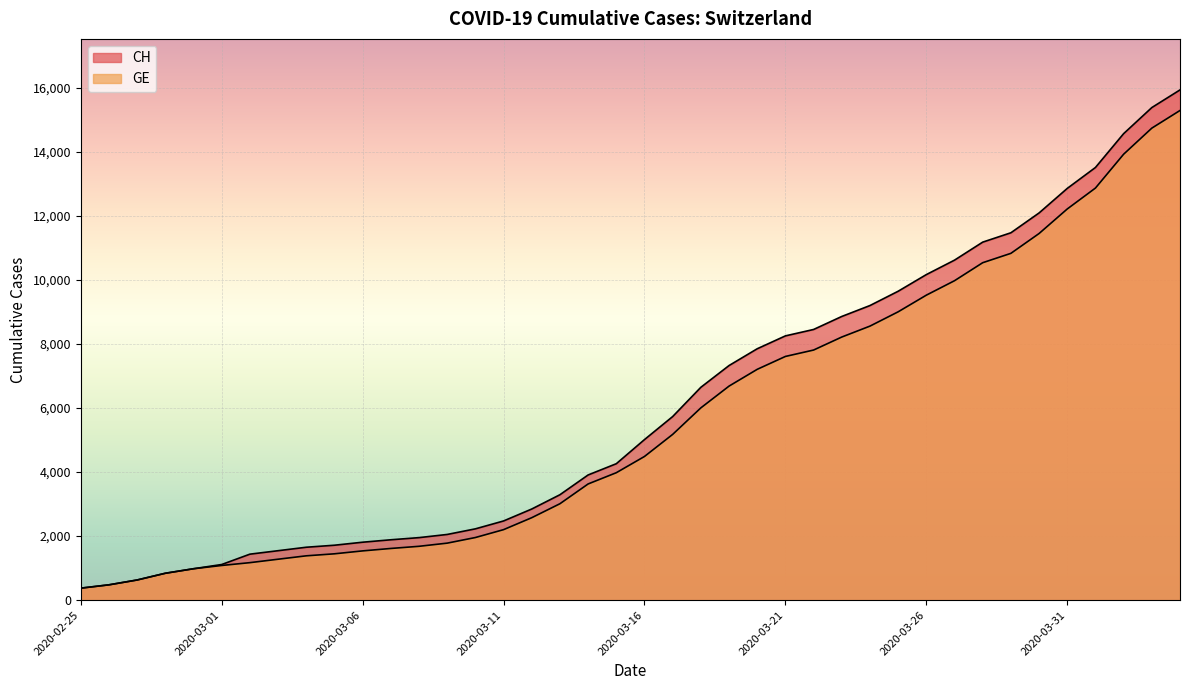

True or false: CH and GE intersect in this chart.

False